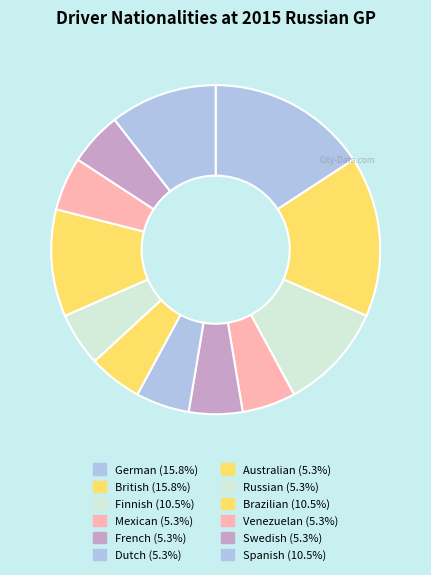

How many segments does this pie chart have?

12